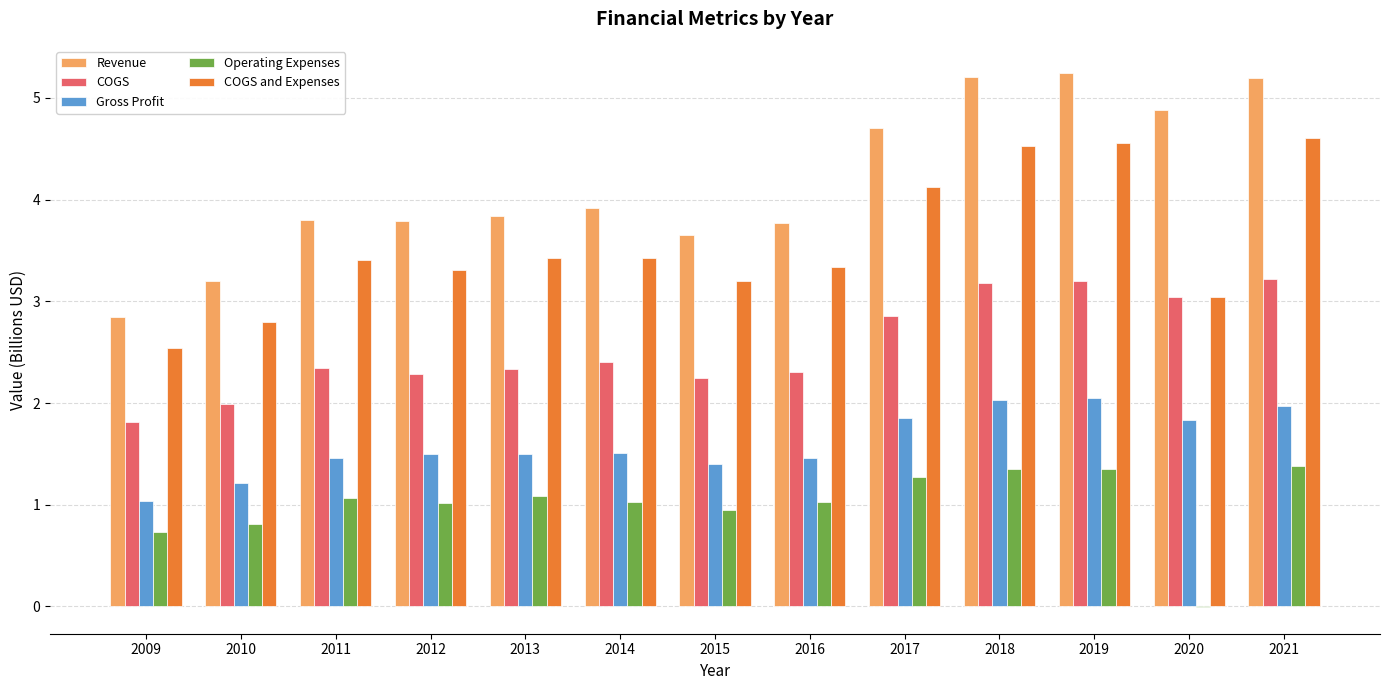

Is it true that Revenue equals 5.2 at 2021?

True